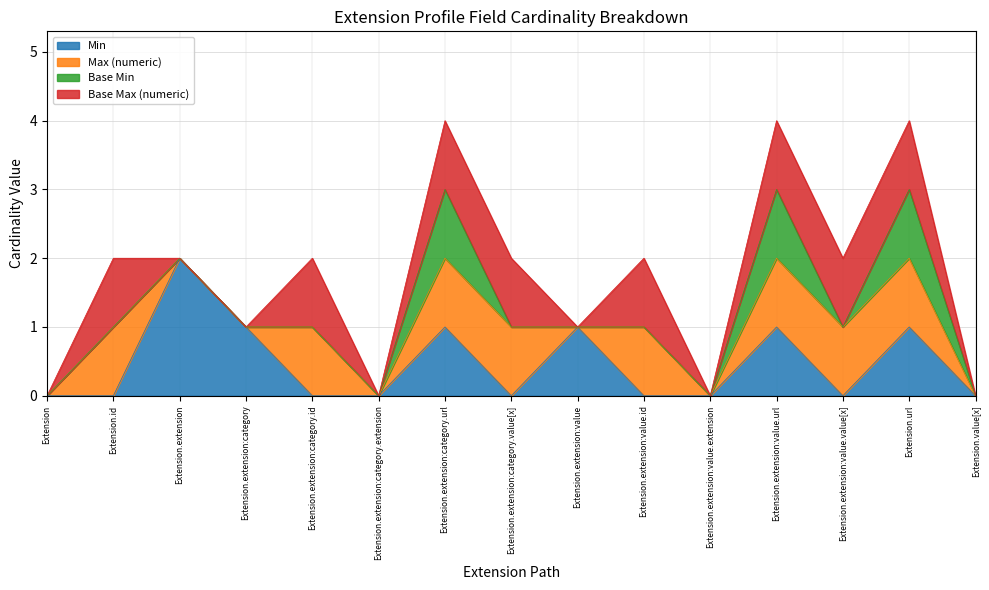

What is the label of the 1st point from the right?

Extension.value[x]